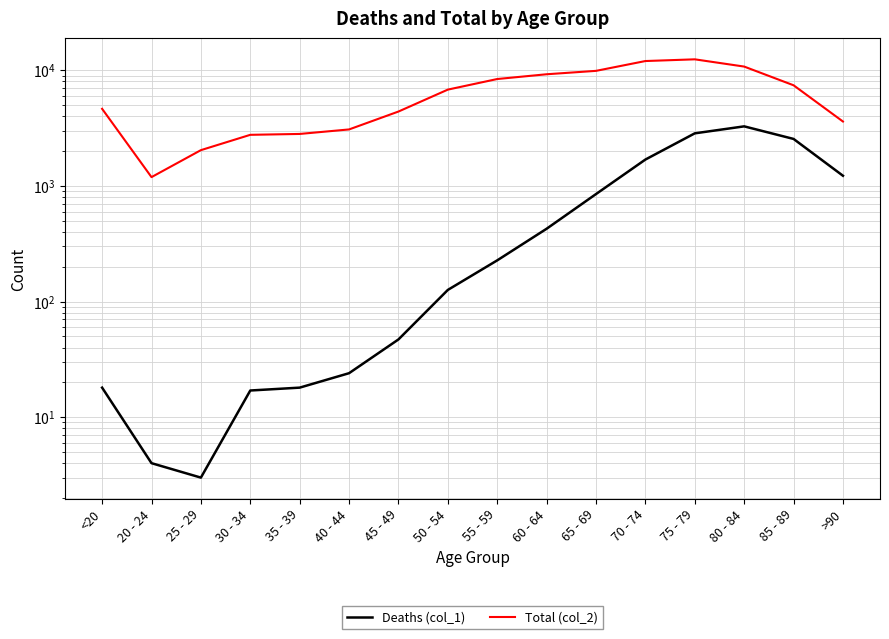

In Total (col_2), how many points are higher than both neighbors (excluding endpoints)?

1